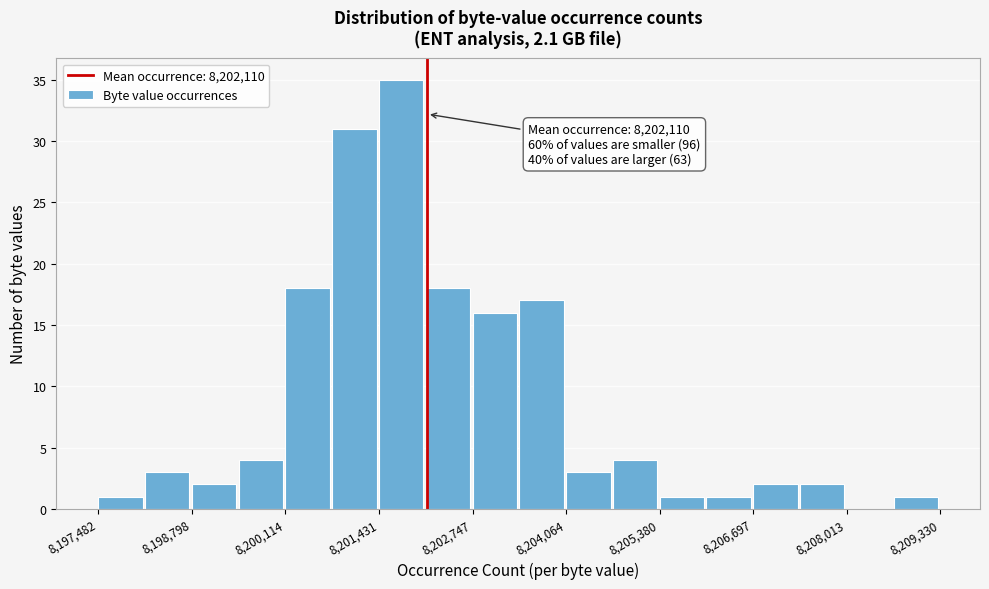

Read against the x-axis, roughly where is the centre of the tallest bar?

8201800